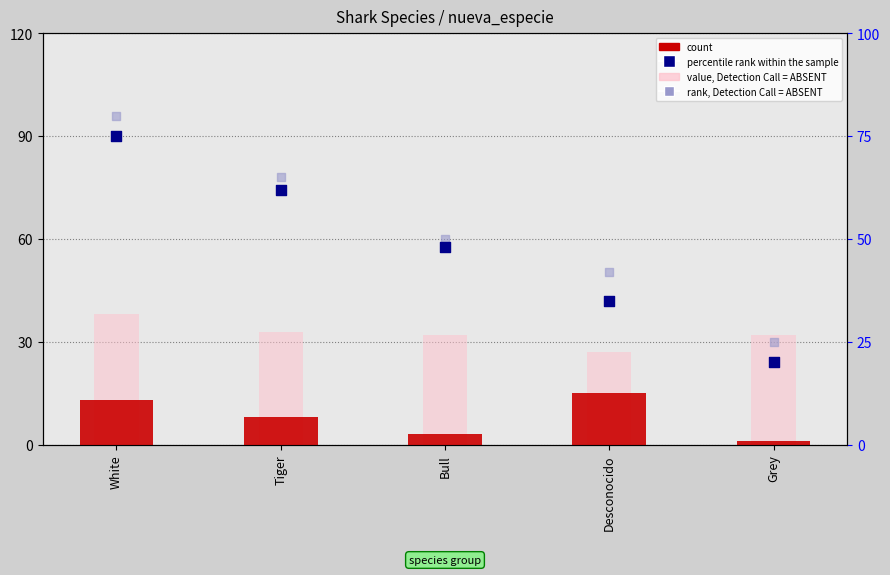

At which category is the sum across all series the highest?

White